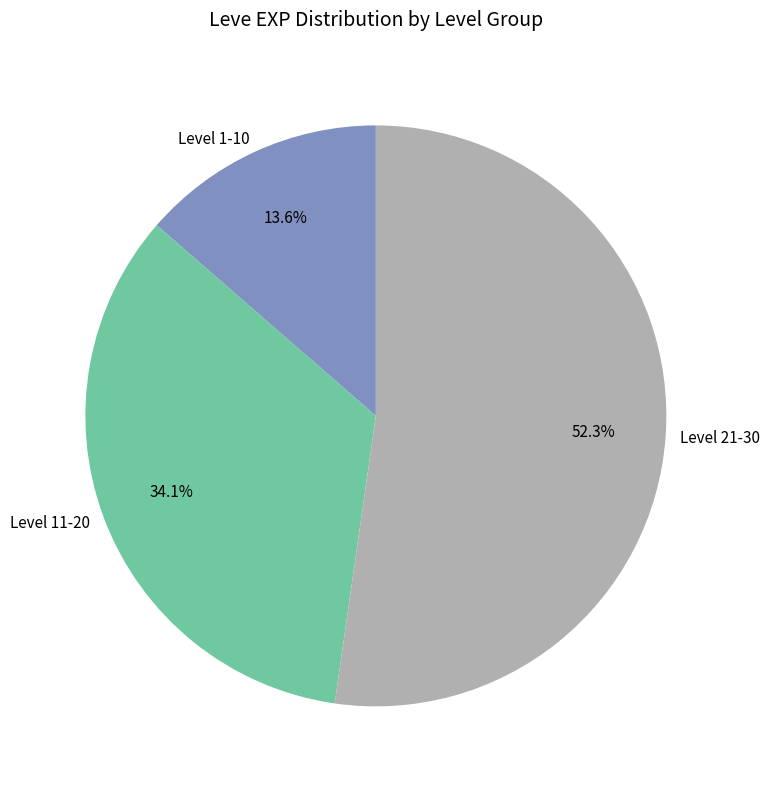

Which category has the smallest portion of the pie?

Level 1-10